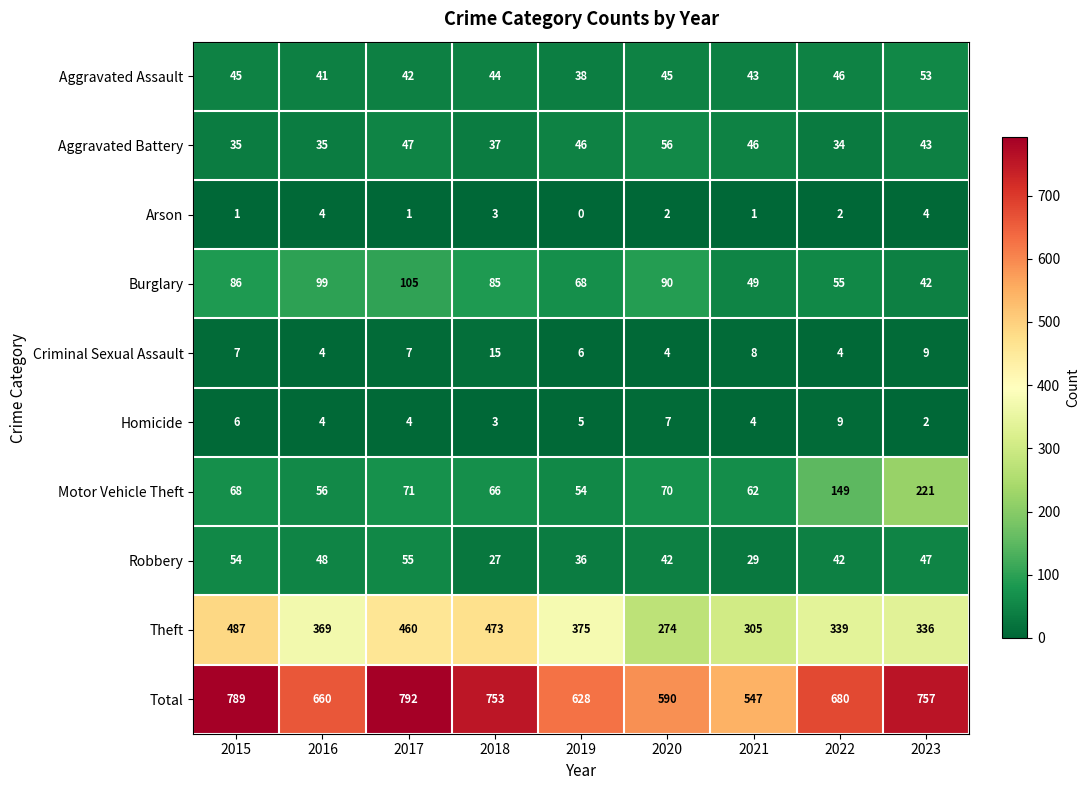

Which category has the lowest value across all series?

2019